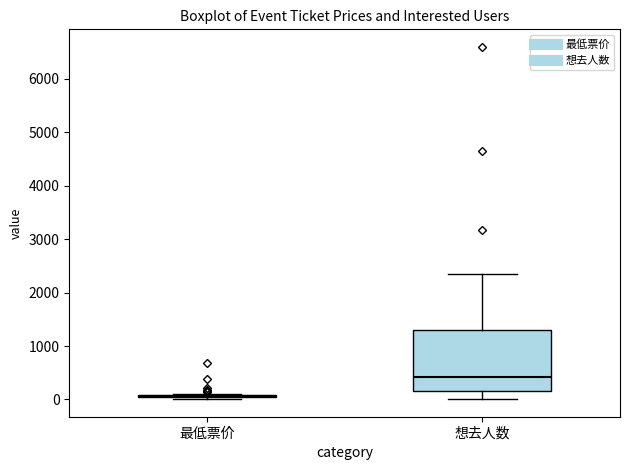

Reading left to right, transcribe this box plot: for each box, give where its median line is, the range the box spans, and where its two whiskers end, as read against the y-axis. The values are not printed on the chart, so give them approximately, as read against the axis.

最低票价: box collapsed to a line at 100, whiskers 0 to 100
想去人数: median 400, box 200 to 1300, whiskers 0 to 2300